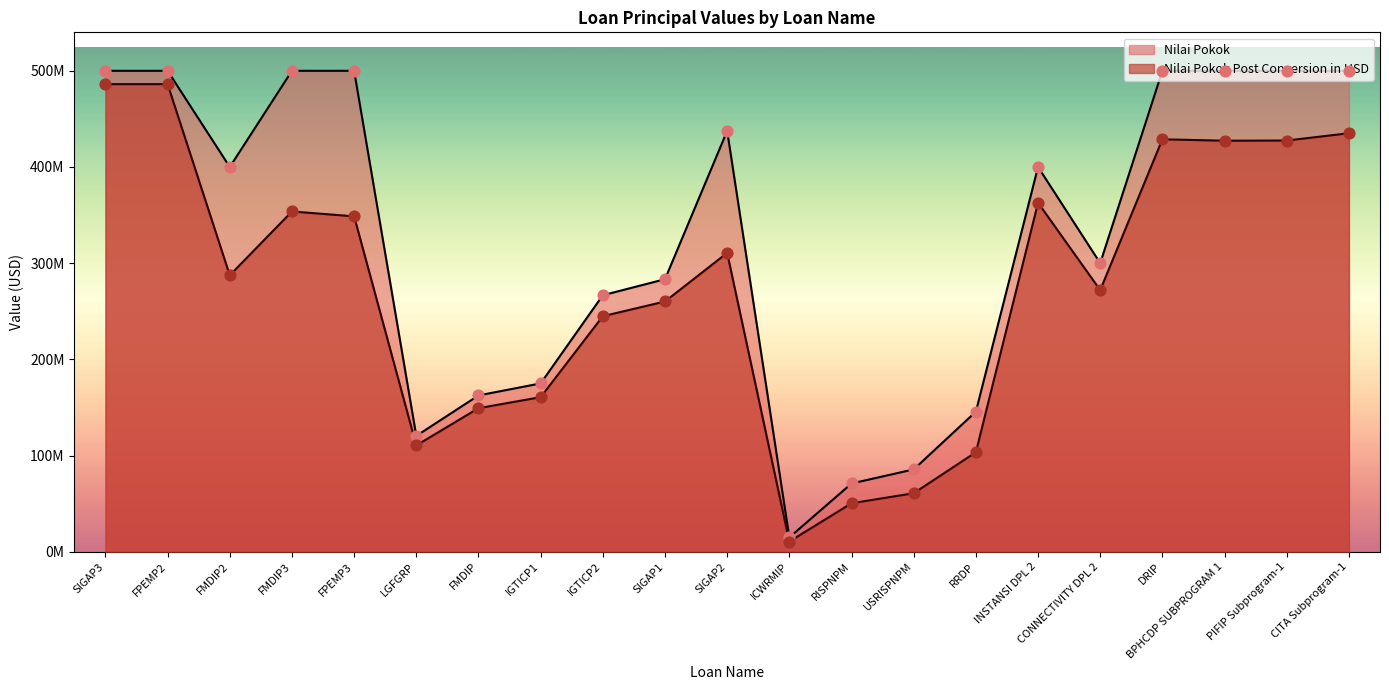

At which category is the sum across all series the highest?

SIGAP3